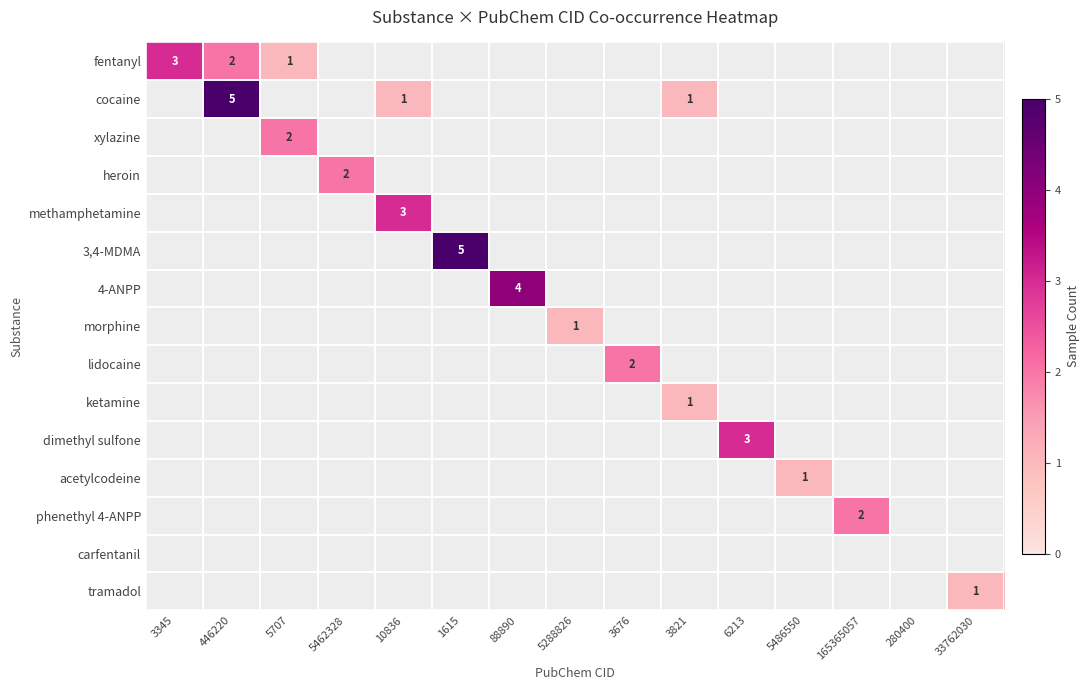

Is it true that phenethyl 4-ANPP equals 1 at 6213?

False